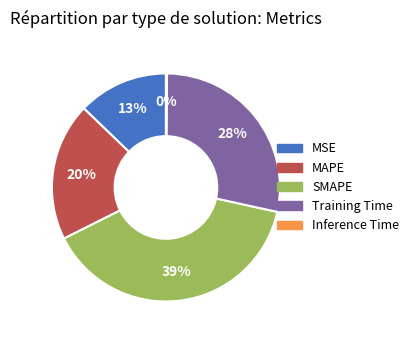

Is it true that Training Time is 42% of the pie?

False